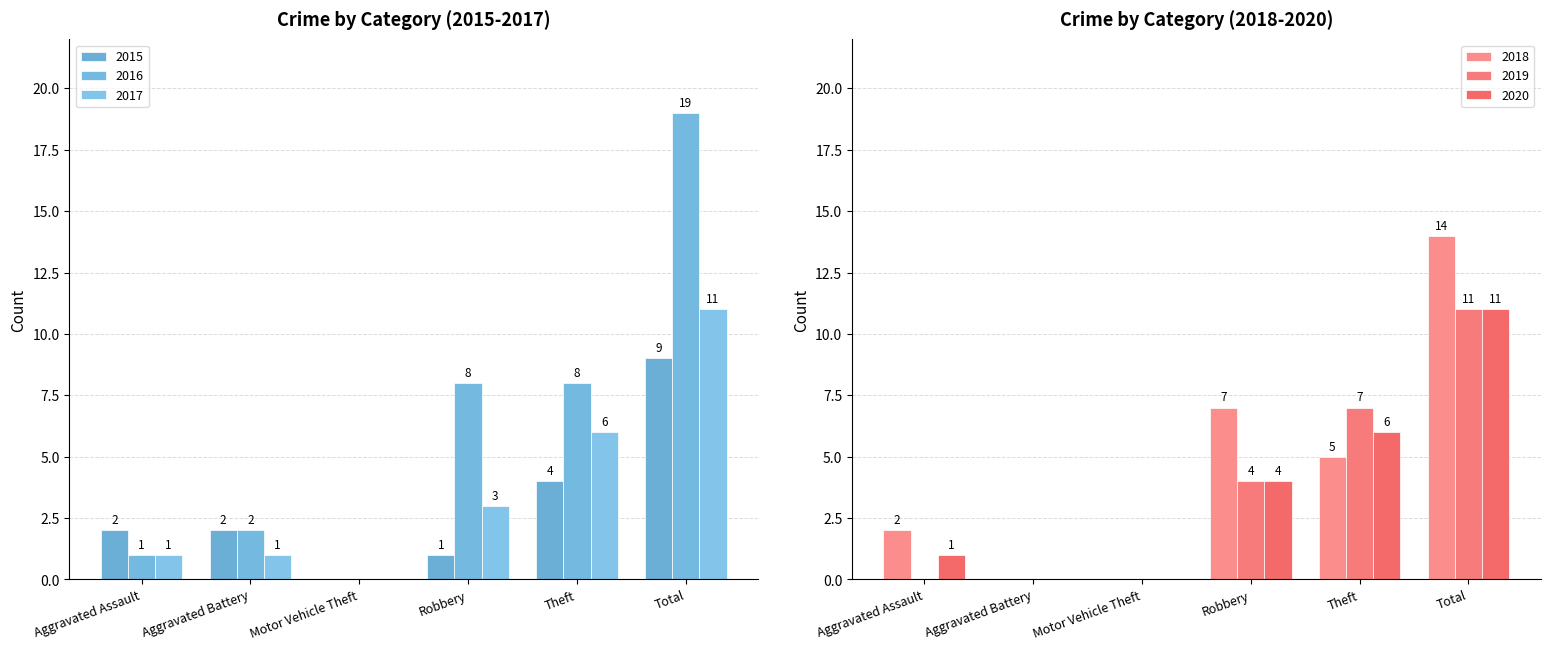

At which label is 2018 closest to 7?

Robbery